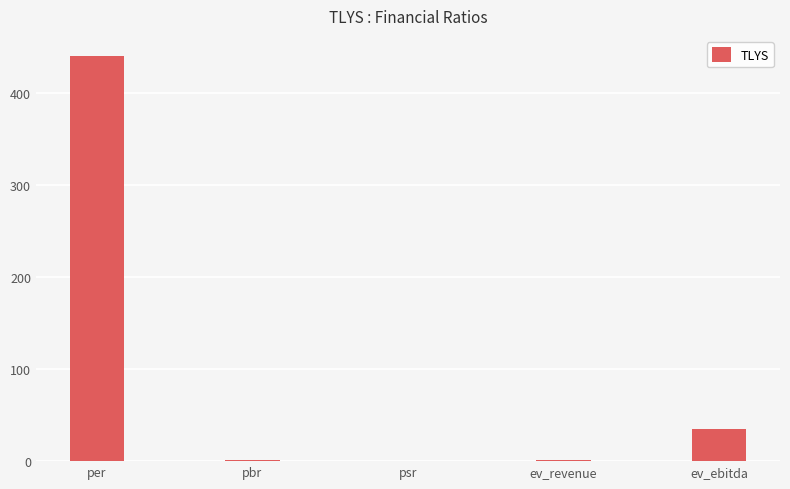

Is it true that the value at per is 440.0?

True